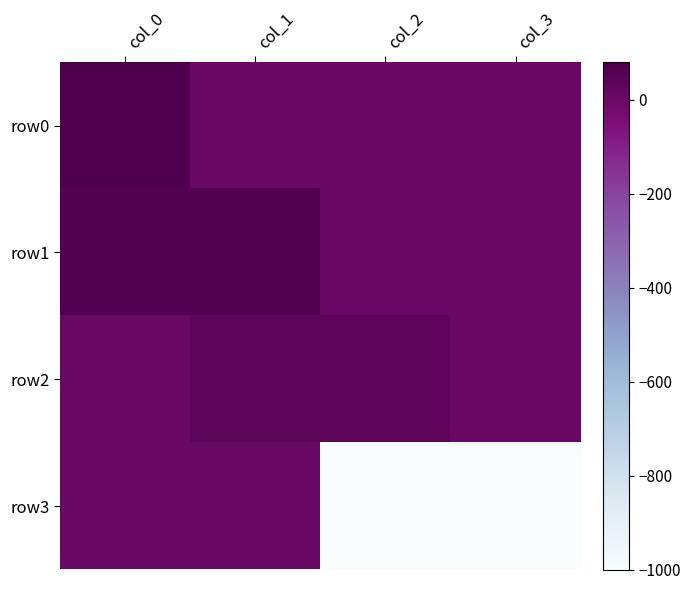

Which label corresponds to the largest value in the chart?

col_0